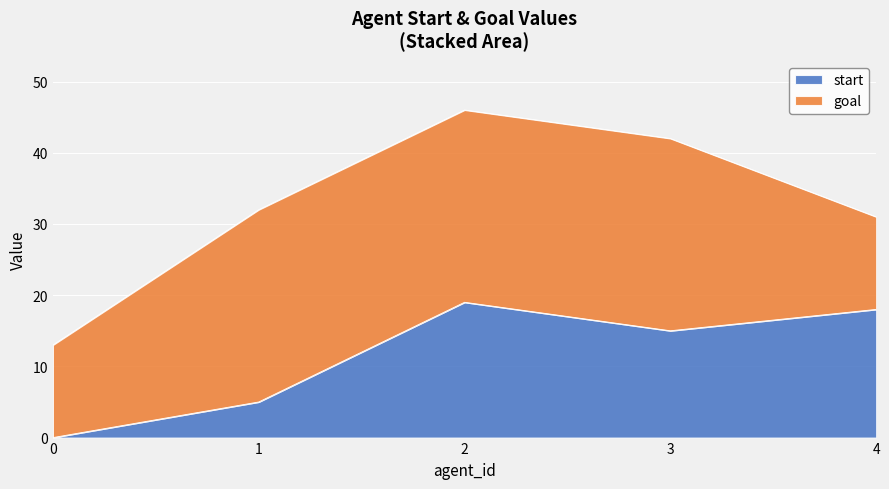

True or false: the data shows 6 at 2.

False